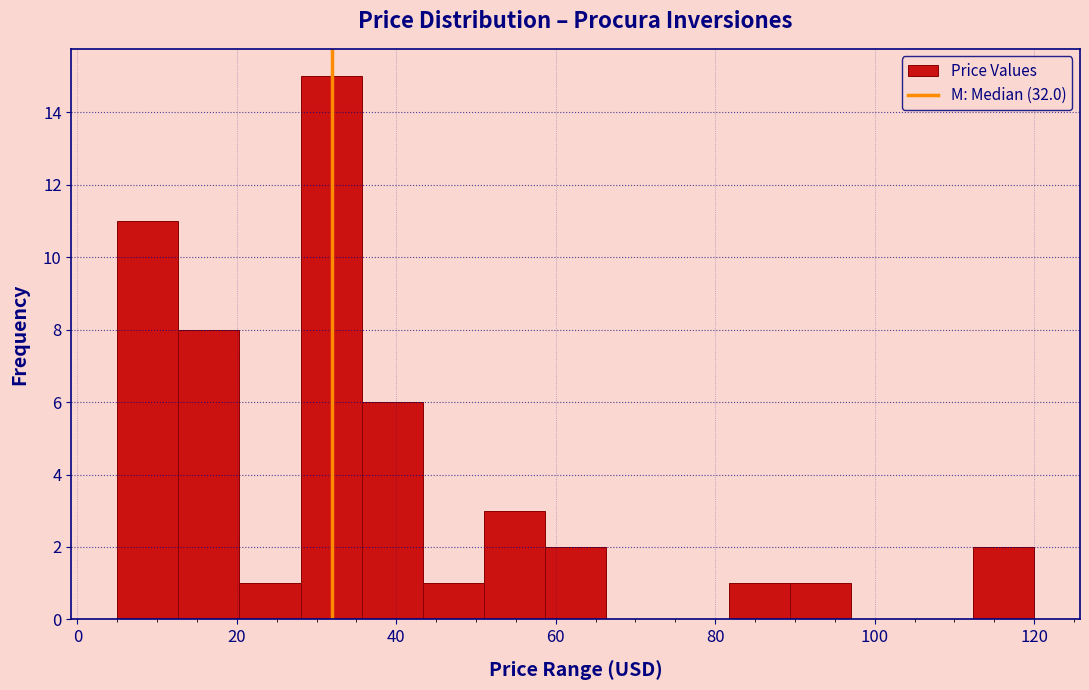

Around what value on the x-axis is the tallest bar? Give the approximate position of its centre, as read against the axis.

32